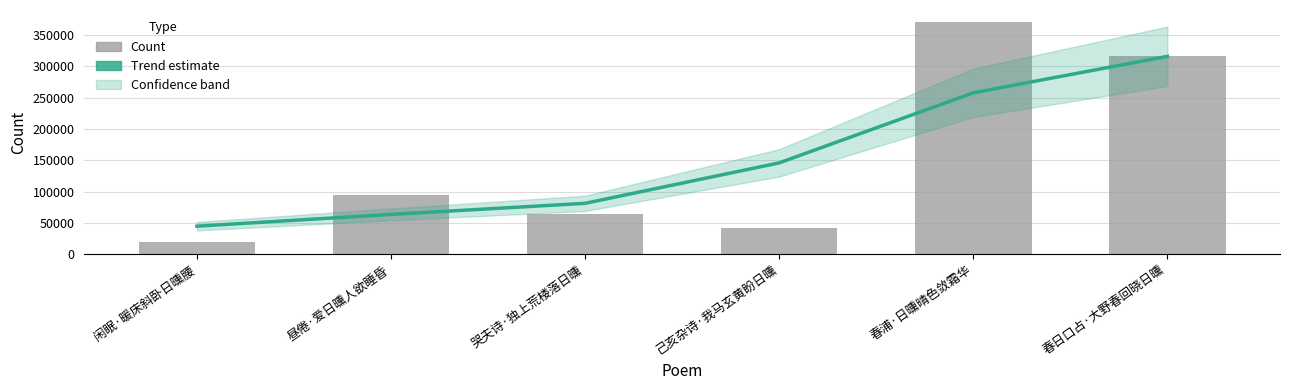

At which category does the chart reach its minimum across all series?

闲眠·暖床斜卧日曛腰